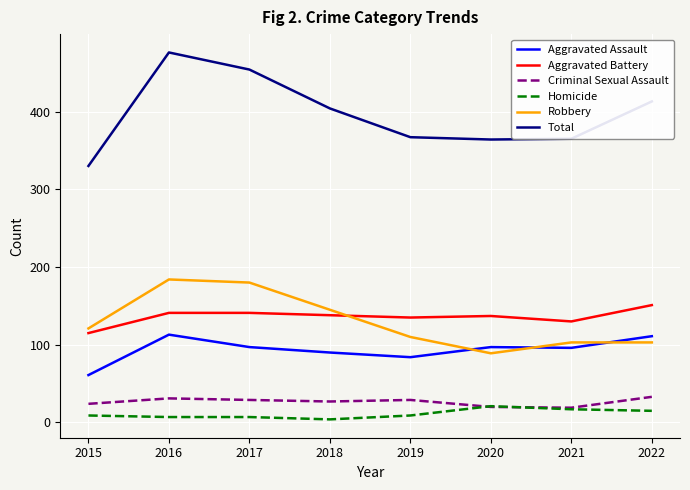

What is the total value across all series at 2019?

734